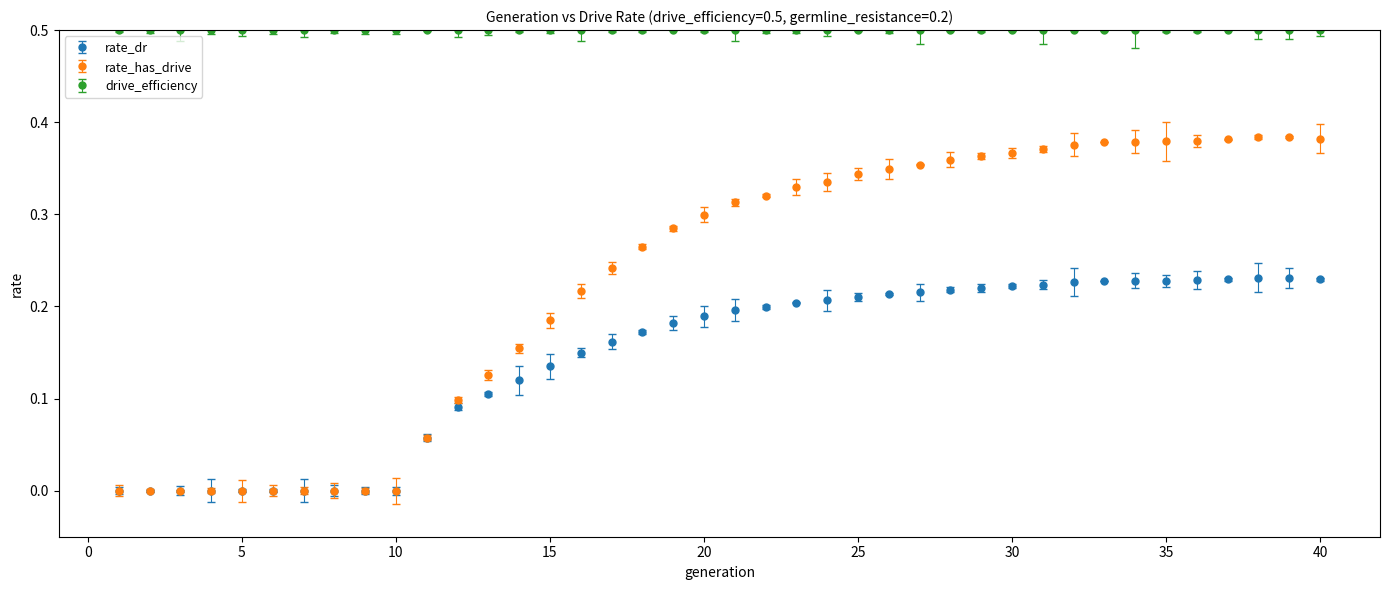

Which series has the largest total across all categories?

drive_efficiency